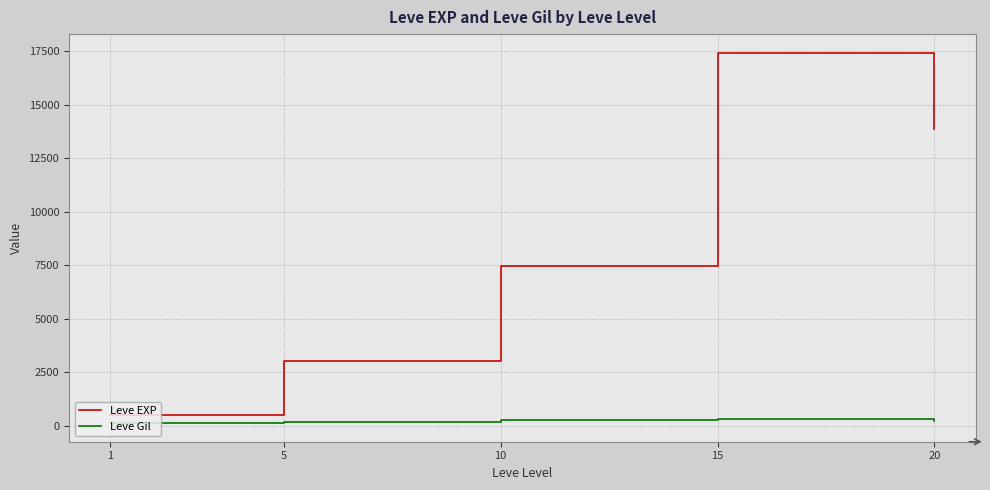

What is the spread (max minus min) of values at 15?

17133.0